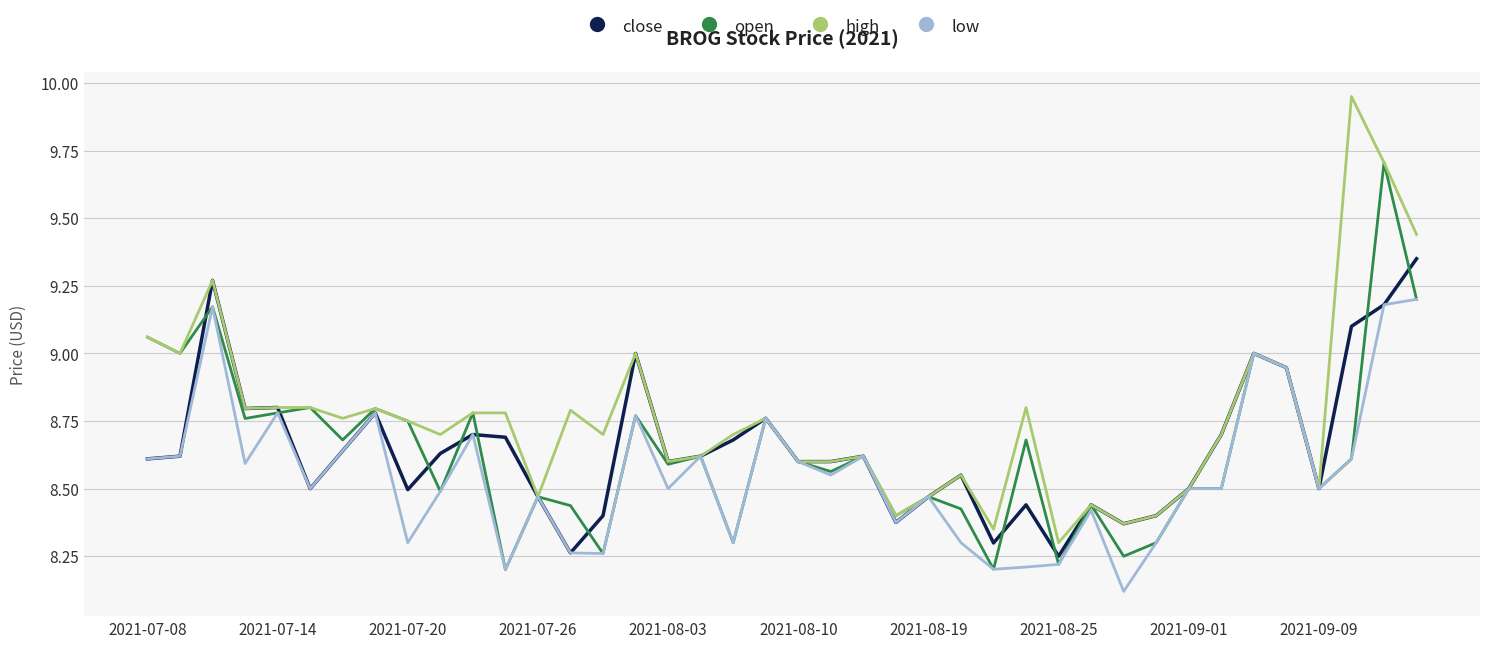

Which series has the largest total across all categories?

high